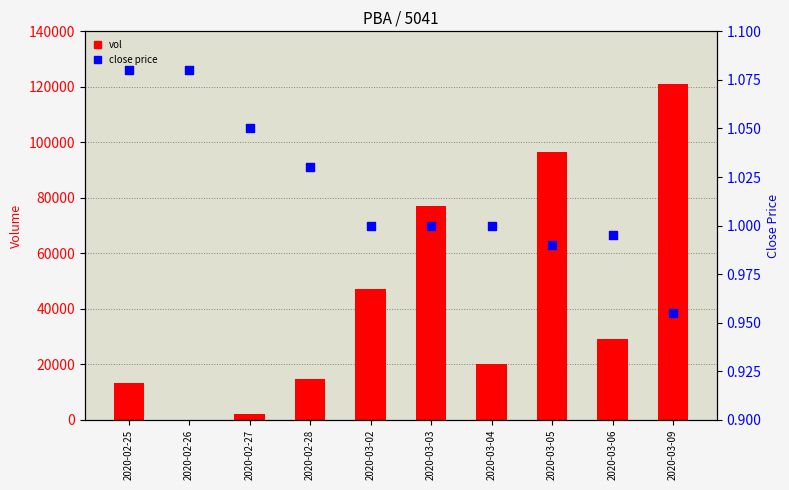

What are all the series names shown in the legend?

vol, close